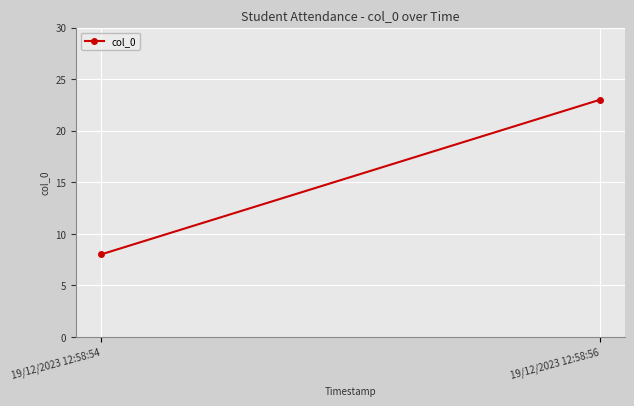

True or false: the data shows 8 at 19/12/2023 12:58:54.

True